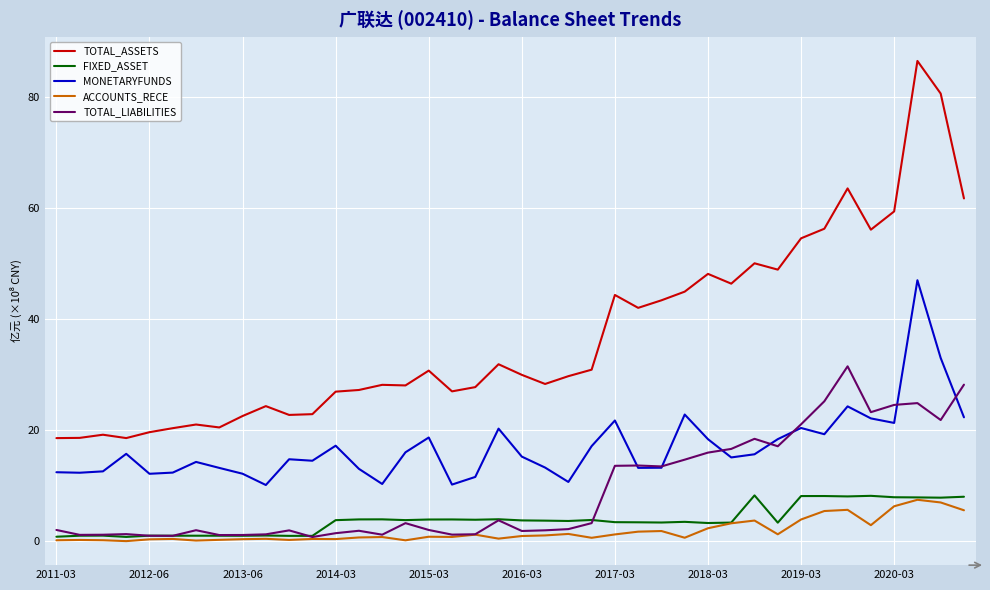

Which series has the widest spread of values?

TOTAL_ASSETS